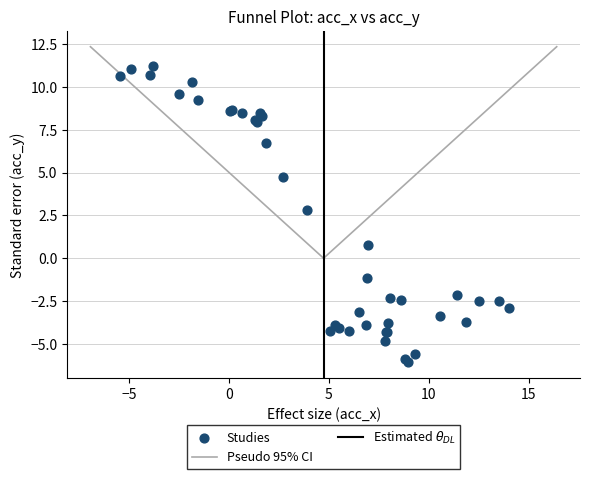

What Y value in the scatter plot is closest to 2?

2.8